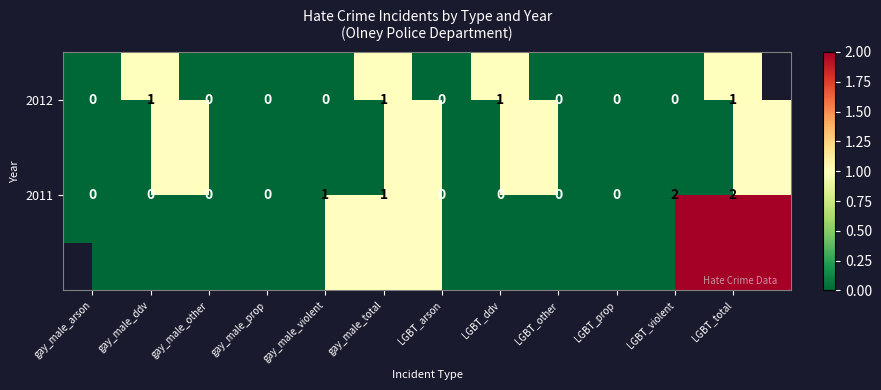

List the series in order of their peak value, lowest first.

2012, 2011